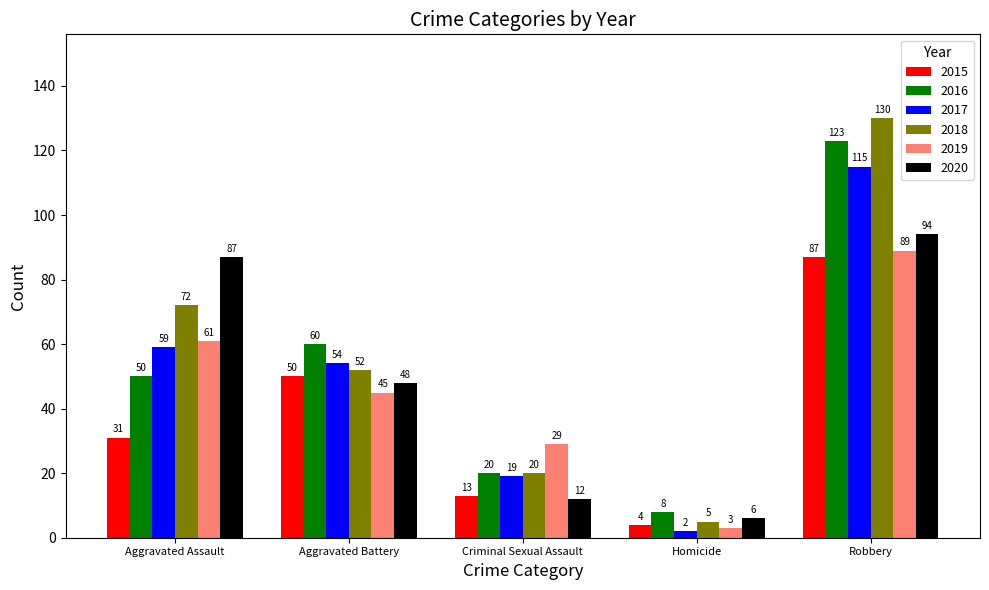

At which category is the sum across all series the highest?

Robbery